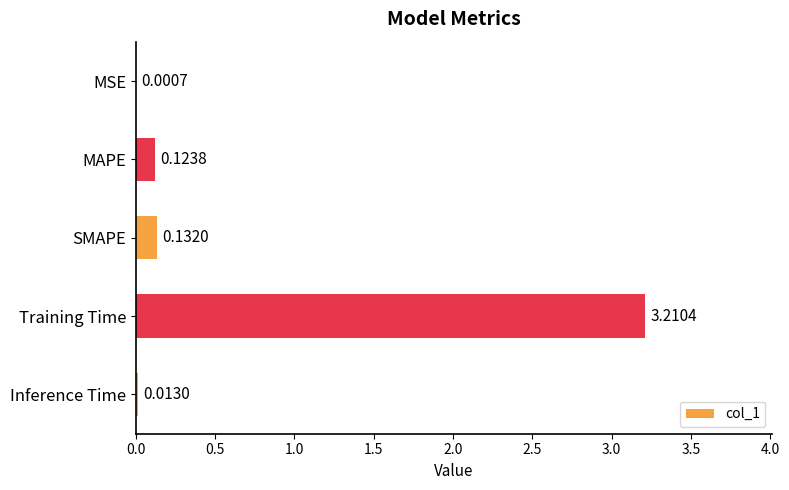

Are the bars grouped side by side (vs. stacked)?

No